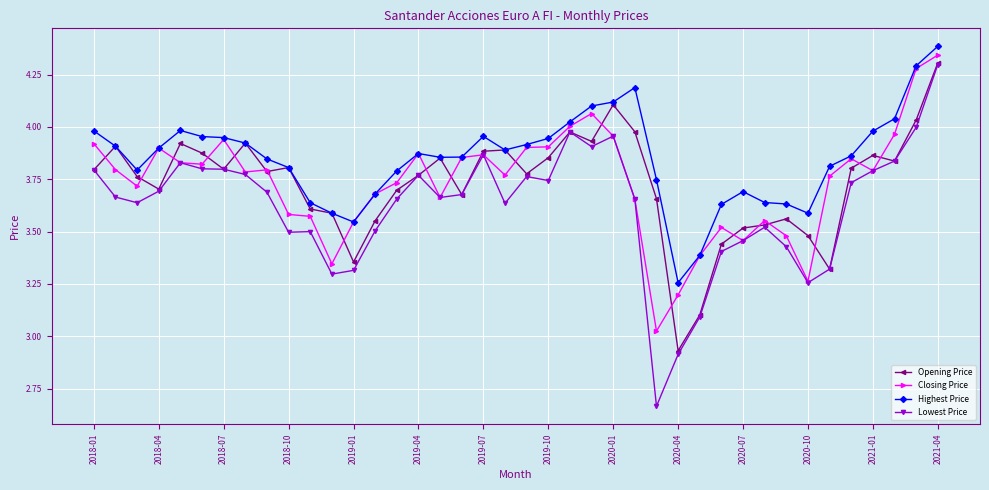

Does the chart display data point markers on the line(s)?

Yes